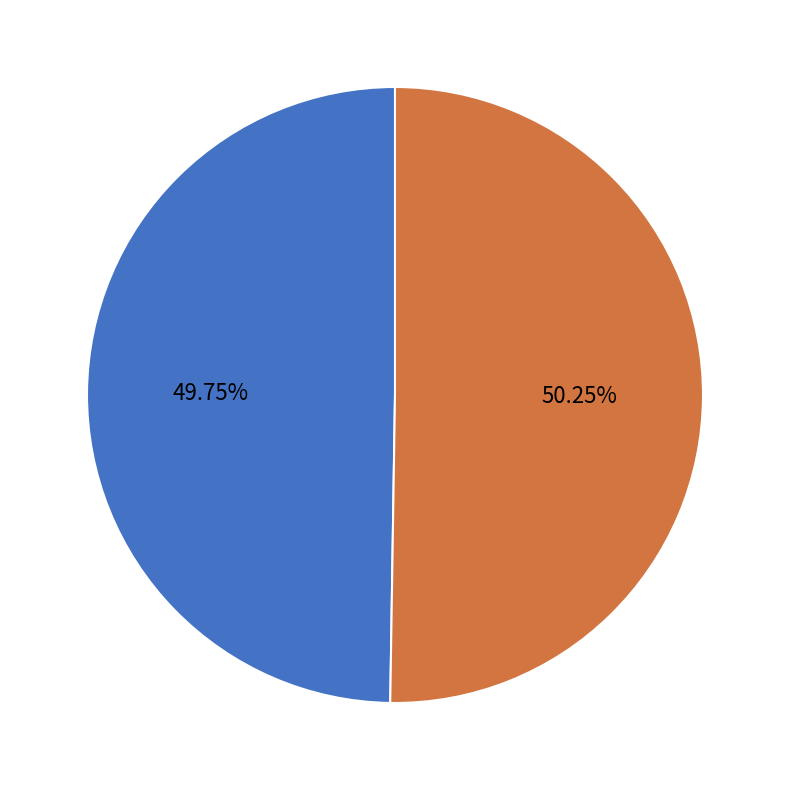

True or false: 2021 accounts for 50% of the total.

True